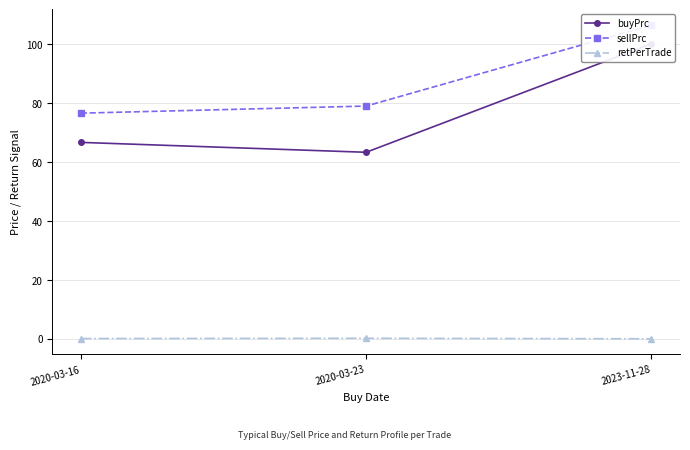

What is the approximate value of buyPrc at 2020-03-23?

63.4